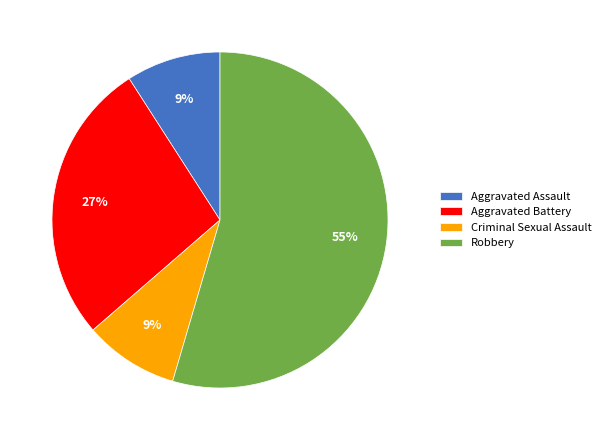

Which category accounts for the majority?

Robbery